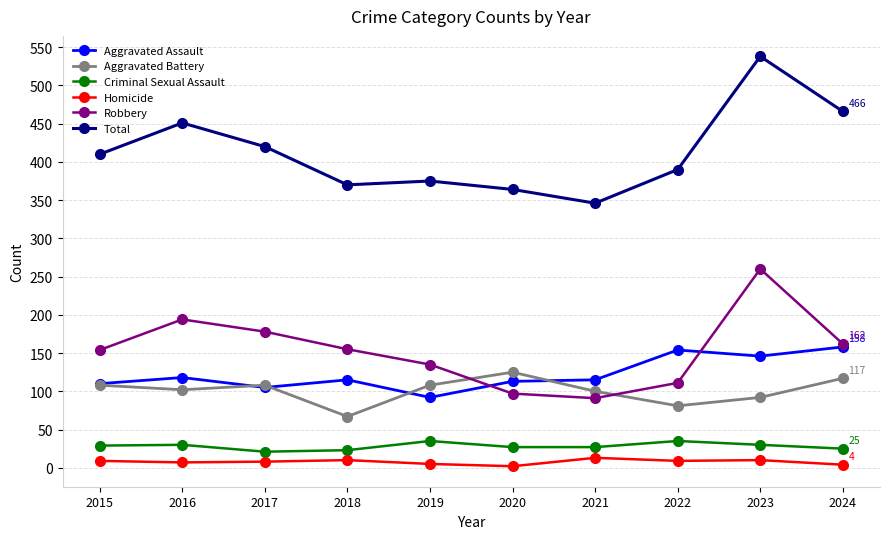

What is the minimum value shown in the chart?

2